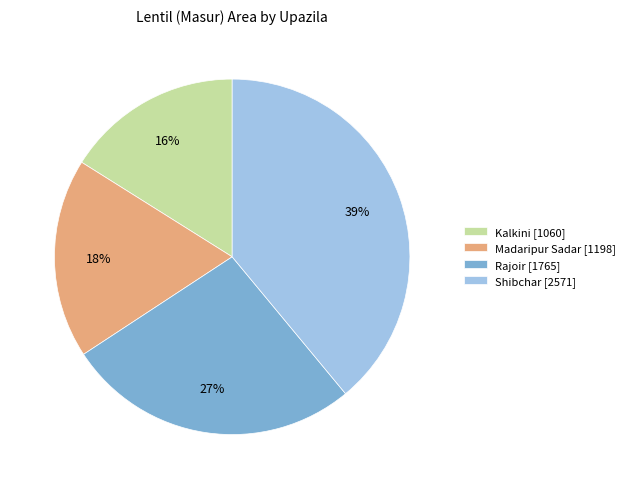

Is it true that Kalkini is 16% of the pie?

True